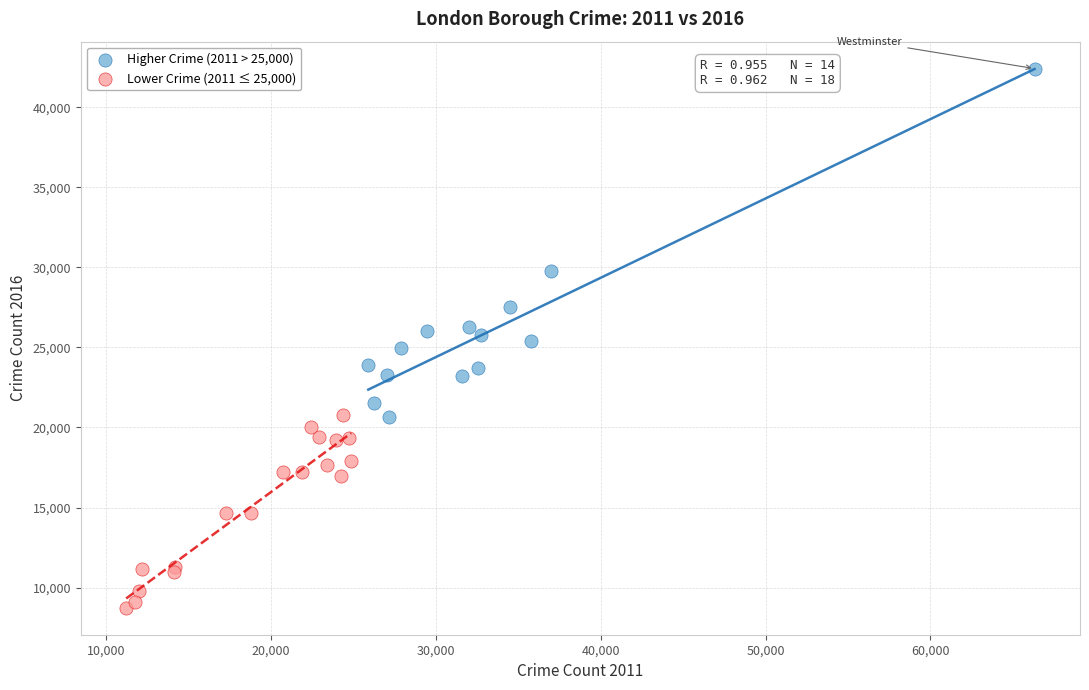

What are all the series names shown in the legend?

Higher Crime (2011 > 25,000), Lower Crime (2011 ≤ 25,000)